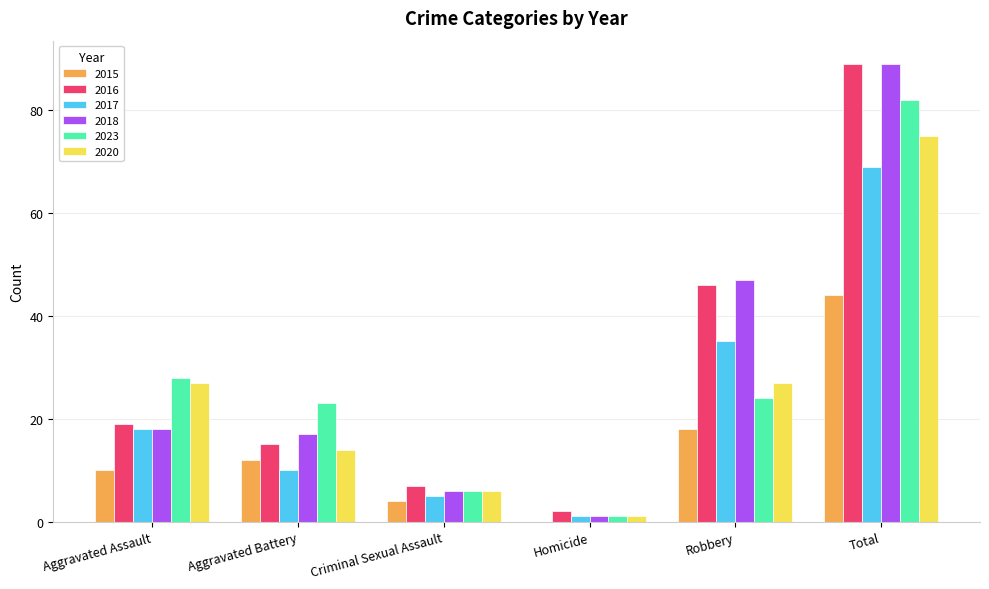

Reading left to right, extract all data points from this chart.

2015: Aggravated Assault=10	Aggravated Battery=12	Criminal Sexual Assault=4	Homicide=0	Robbery=18	Total=44
2016: Aggravated Assault=19	Aggravated Battery=15	Criminal Sexual Assault=7	Homicide=2	Robbery=46	Total=89
2017: Aggravated Assault=18	Aggravated Battery=10	Criminal Sexual Assault=5	Homicide=1	Robbery=35	Total=69
2018: Aggravated Assault=18	Aggravated Battery=17	Criminal Sexual Assault=6	Homicide=1	Robbery=47	Total=89
2023: Aggravated Assault=28	Aggravated Battery=23	Criminal Sexual Assault=6	Homicide=1	Robbery=24	Total=82
2020: Aggravated Assault=27	Aggravated Battery=14	Criminal Sexual Assault=6	Homicide=1	Robbery=27	Total=75